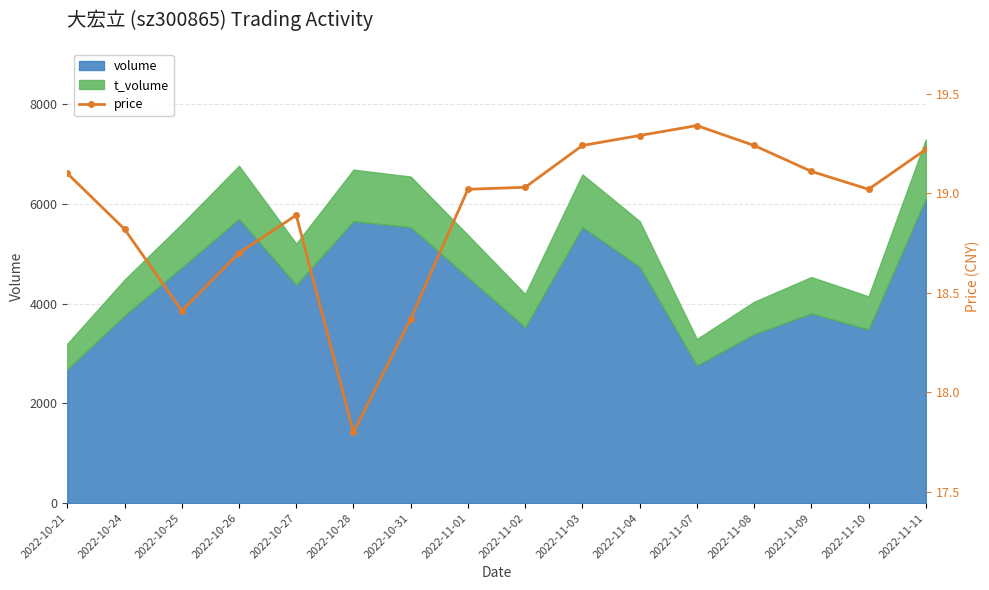

True or false: there are more than 0 points higher than both neighbors.

True